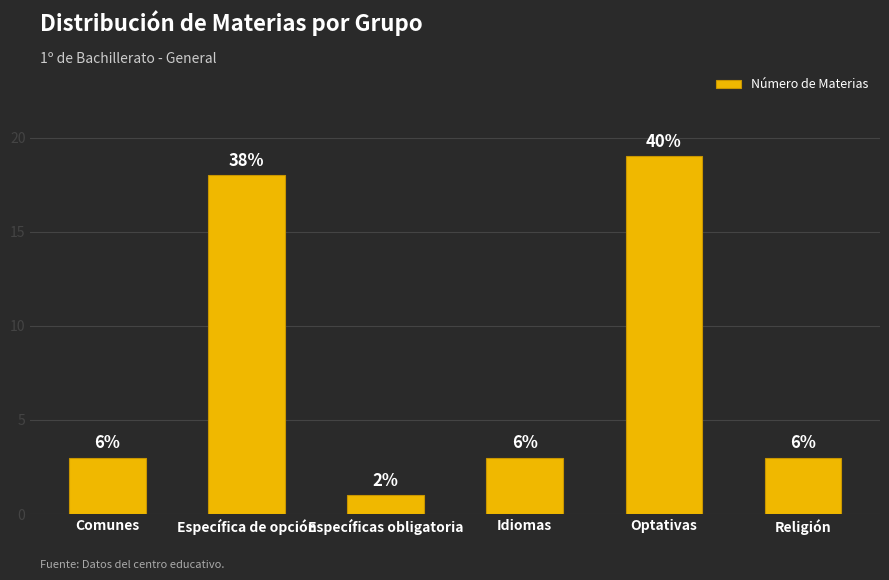

Are the bars horizontal?

No